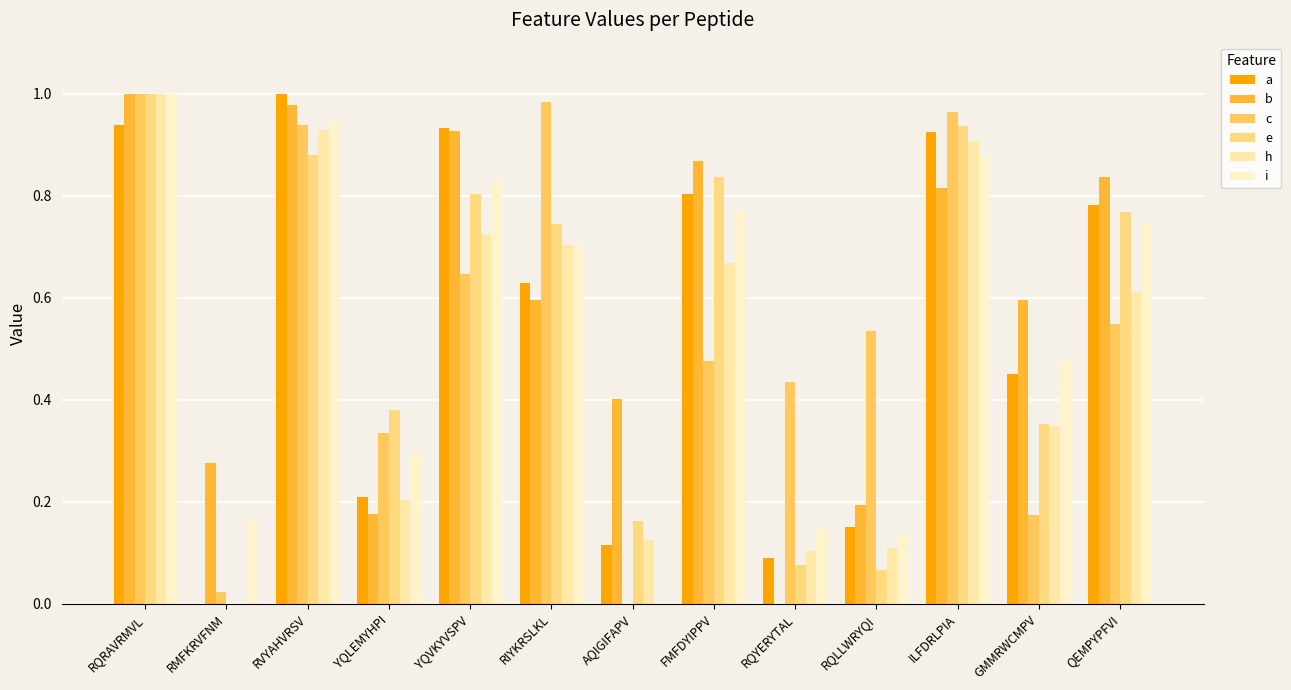

Which series has the largest total across all categories?

b